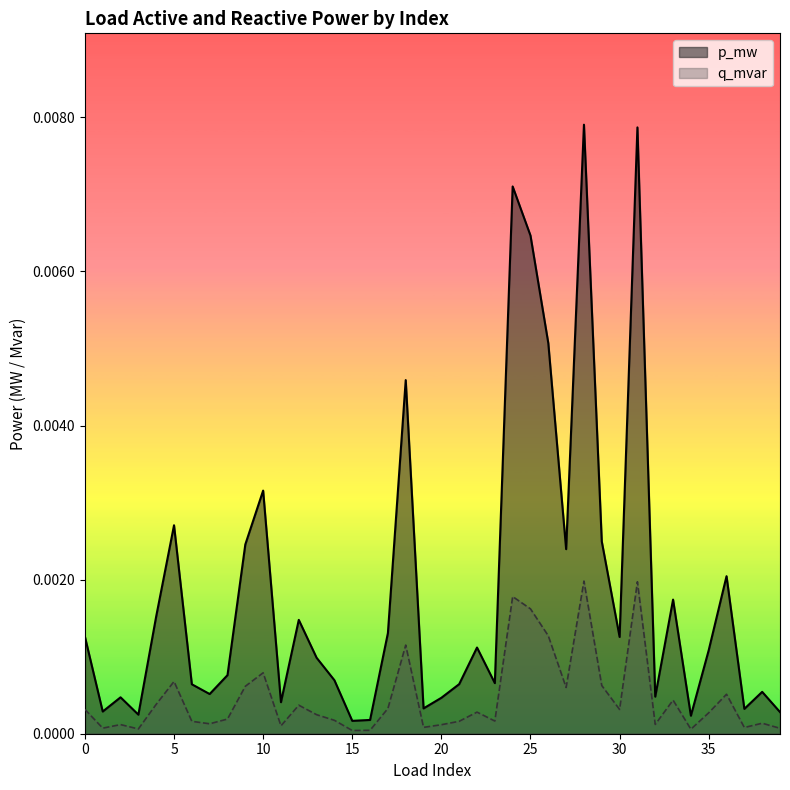

Which series has the largest total across all categories?

p_mw